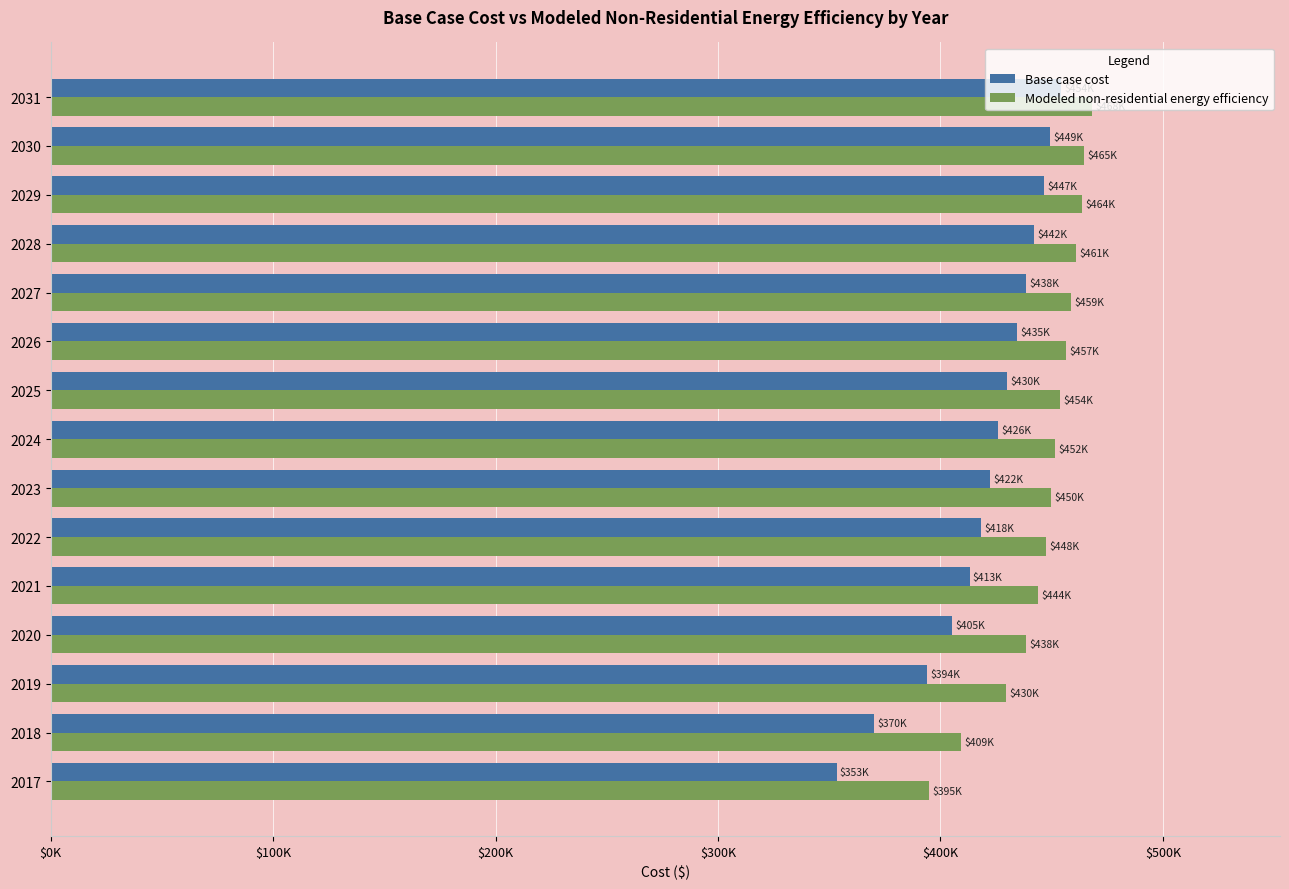

What are all the series names shown in the legend?

Base case cost, Modeled non-residential energy efficiency